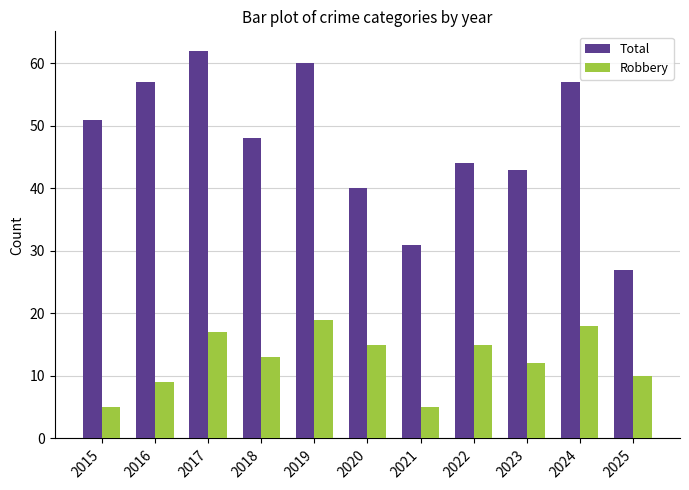

Which series changed the most between 2021 and 2023?

Total